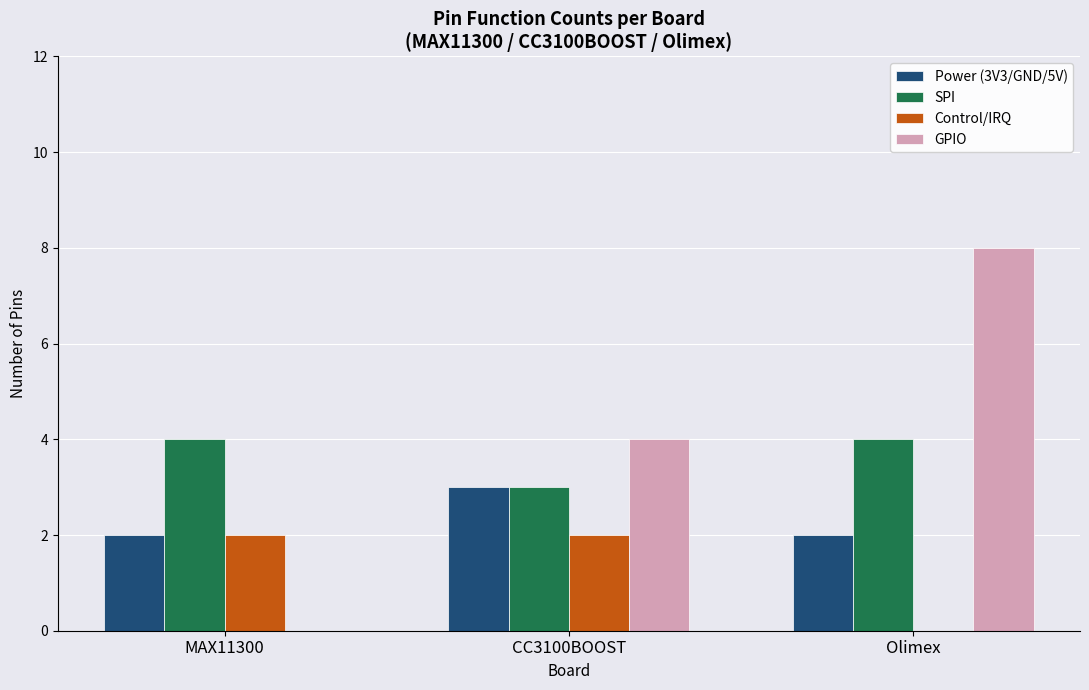

The value of Power (3V3/GND/5V) at CC3100BOOST is 2. True or false?

False